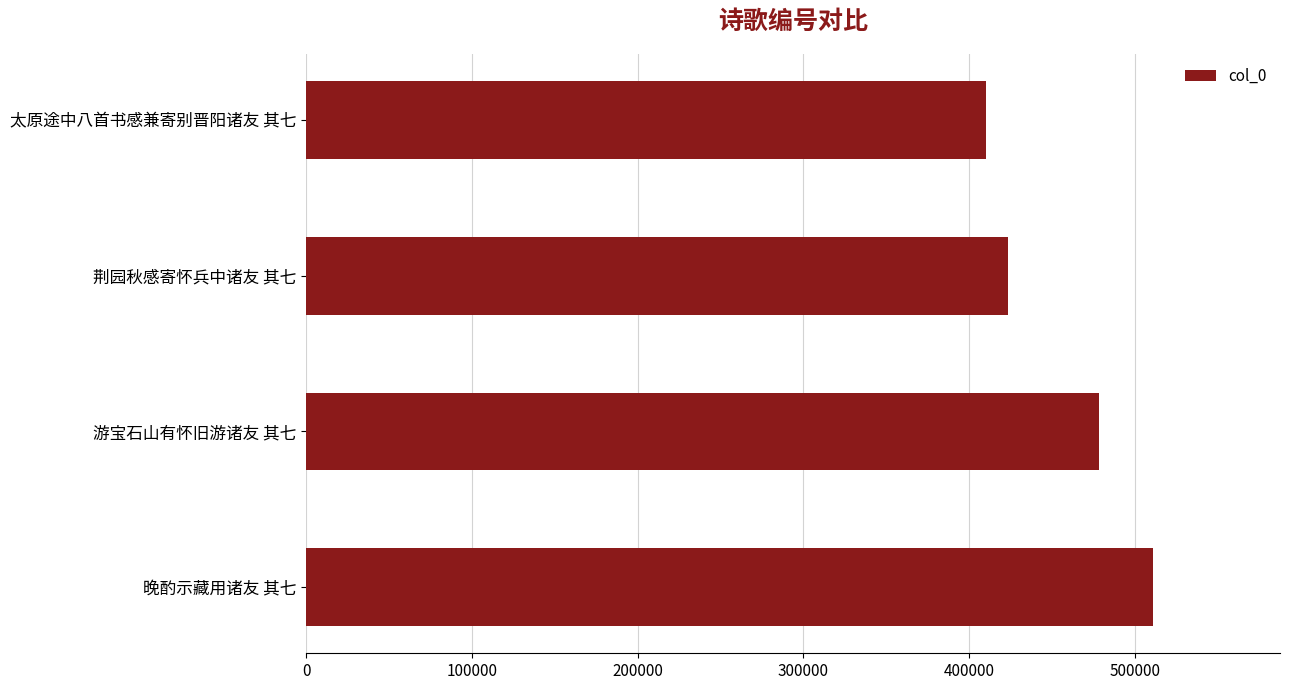

The chart shows a value of 410230 at 太原途中八首书感兼寄别晋阳诸友 其七. True or false?

True